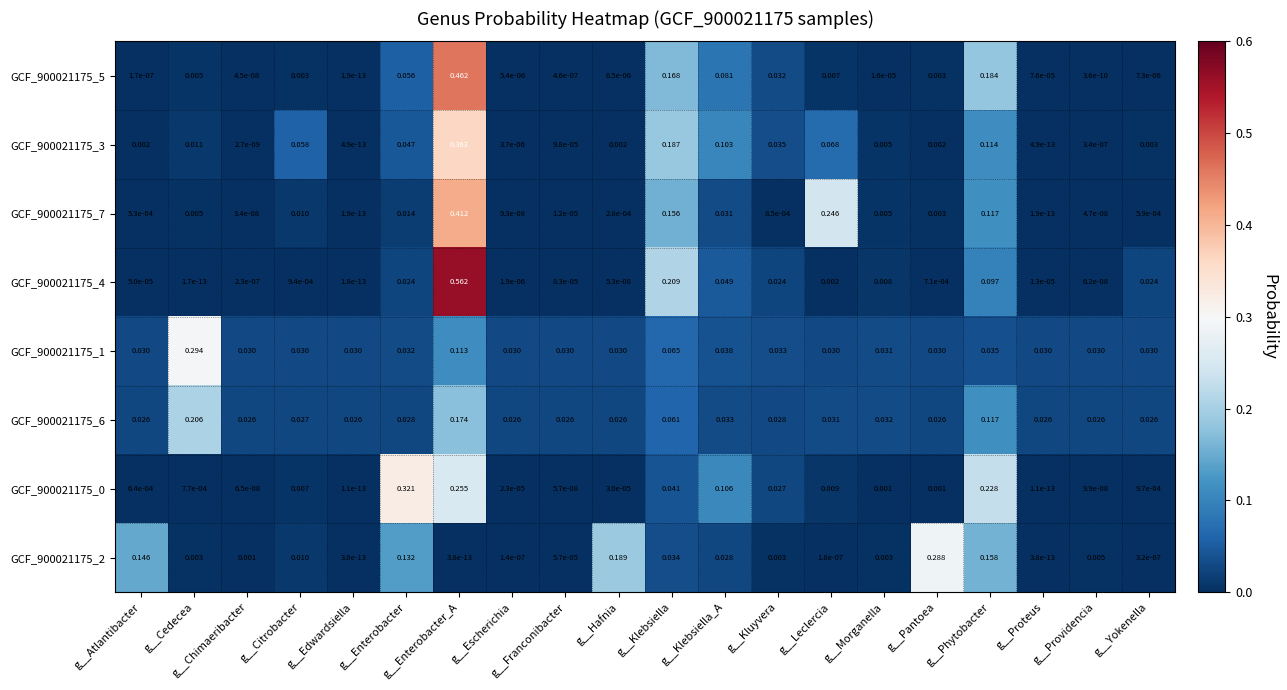

At which category is the sum across all series the highest?

g__Enterobacter_A